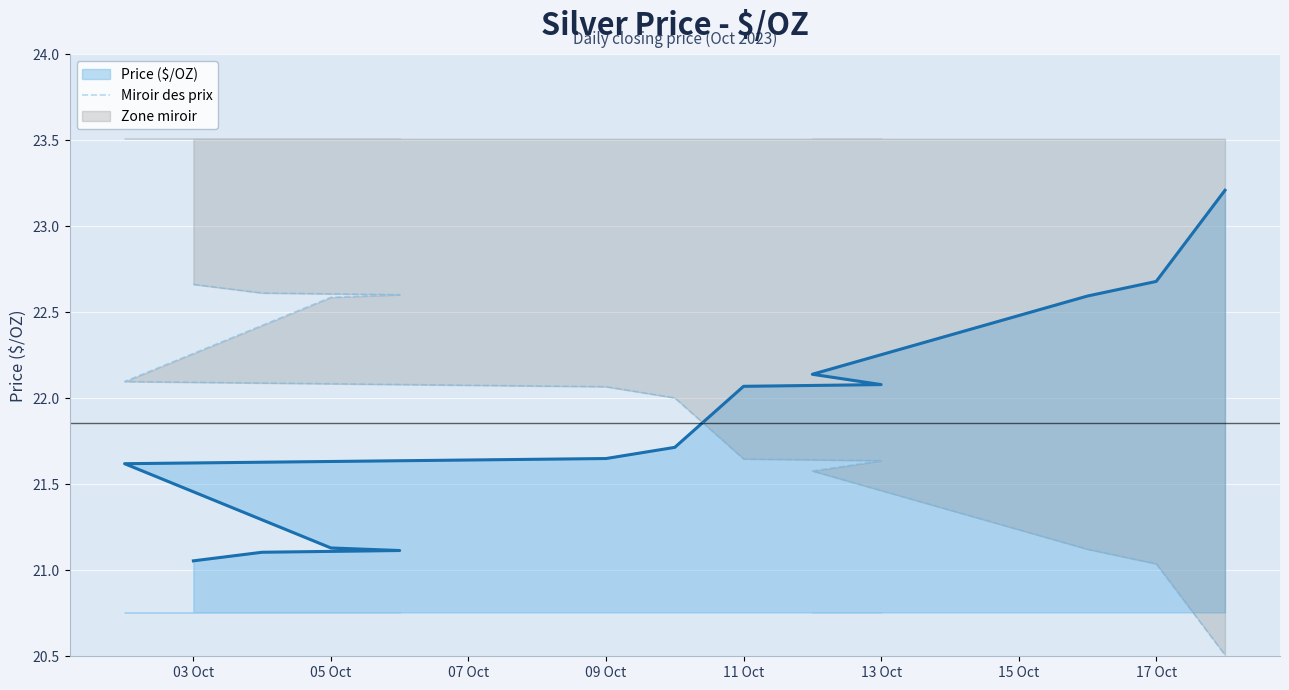

What is the maximum value shown in the chart?

23.2